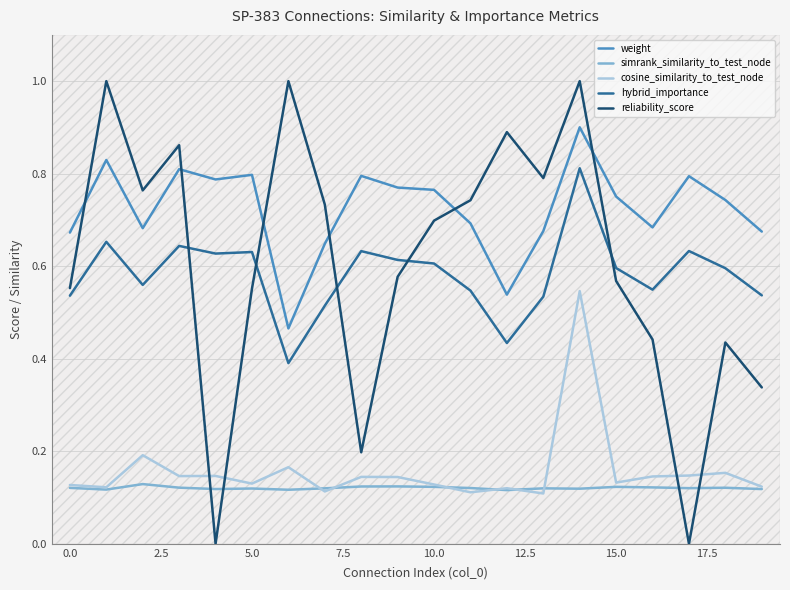

What is the spread (max minus min) of values at 12?

0.8